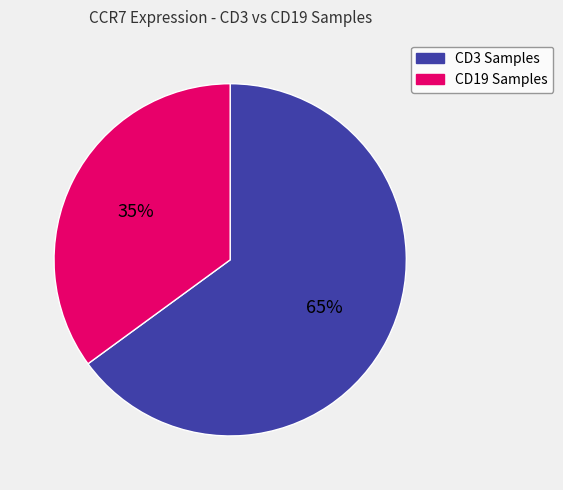

Is there any slice that represents more than half of the pie?

Yes